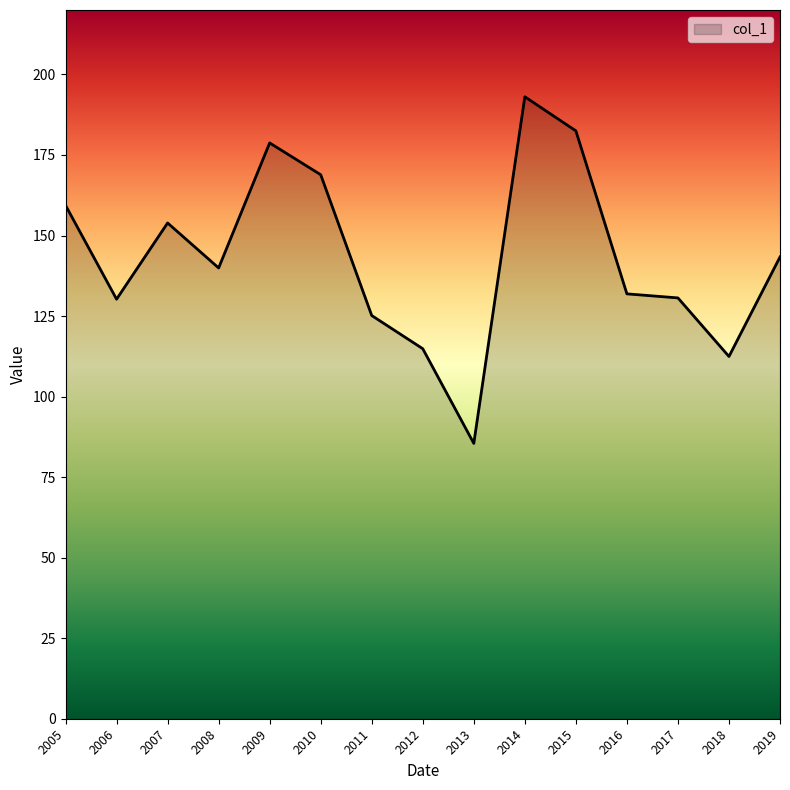

What is the difference between the maximum and minimum values?

107.6